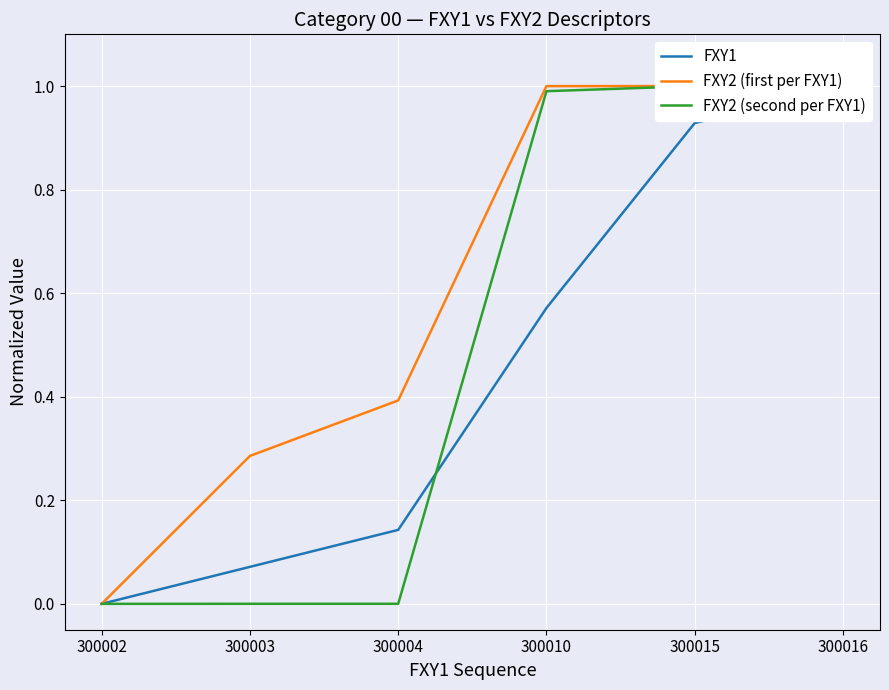

The FXY2 (second per FXY1) series shows -0.3 at 300002. True or false?

False